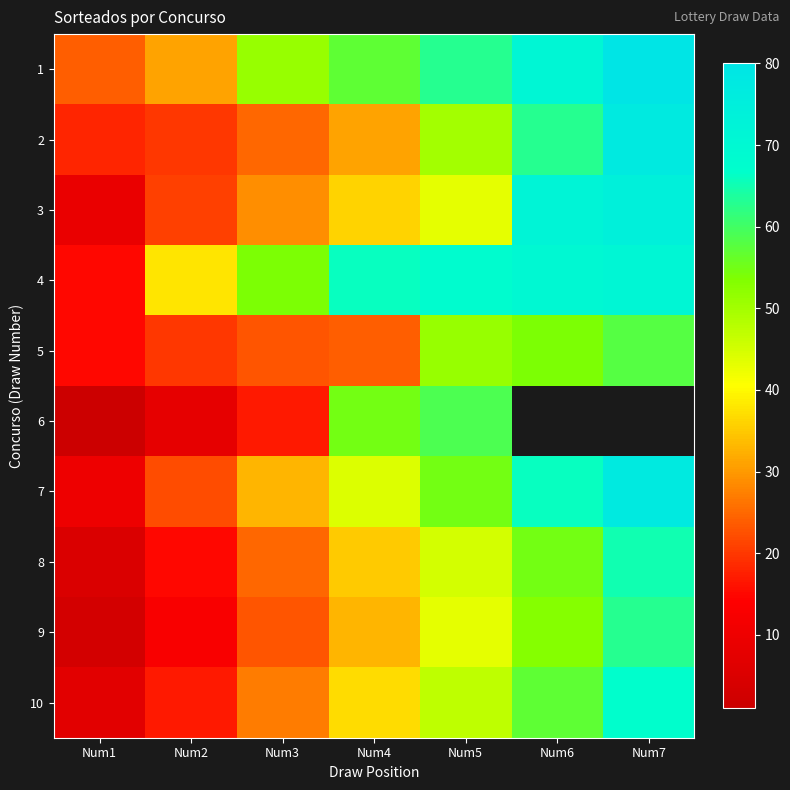

Rank the categories by 5 value from lowest to highest.

Num1, Num2, Num3, Num4, Num5, Num6, Num7